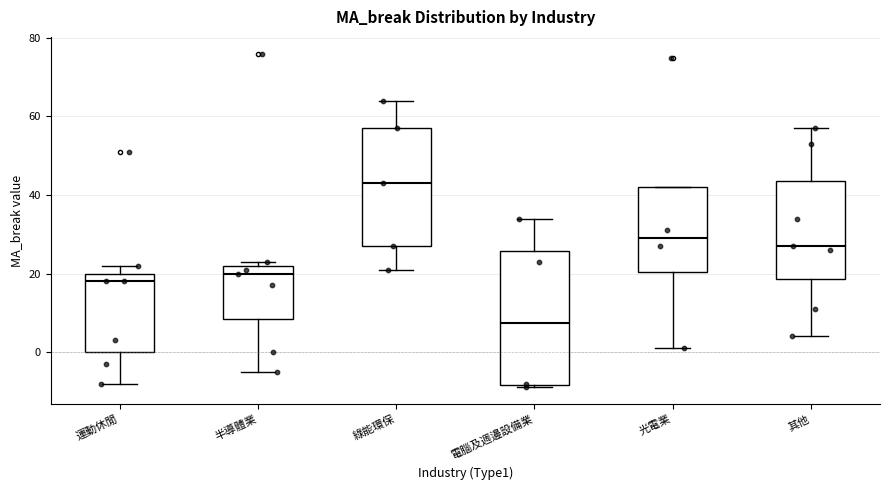

Reading left to right, read every box against the y-axis: the position of its median line, the range the box covers, and the ends of its whiskers. The values are not printed on the chart, so give them approximately, as read against the axis.

運動休閒: median 18, box 0 to 20, whiskers -8 to 22
半導體業: median 20, box 8 to 22, whiskers -4 to 24
綠能環保: median 44, box 28 to 58, whiskers 22 to 64
電腦及週邊設備業: median 8, box -8 to 26, whiskers -8 (just below the box's lower edge) to 34
光電業: median 30, box 20 to 42, whiskers 2 to 42
其他: median 28, box 18 to 44, whiskers 4 to 58